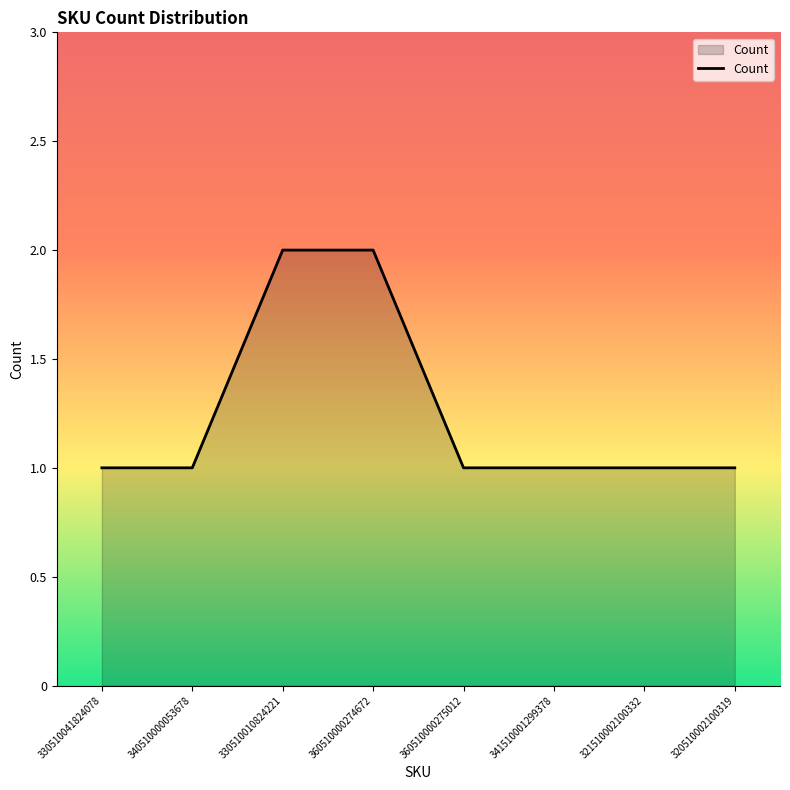

Approximately how many times larger is the value at 330510041824078 compared to 321510002100332?

1.0